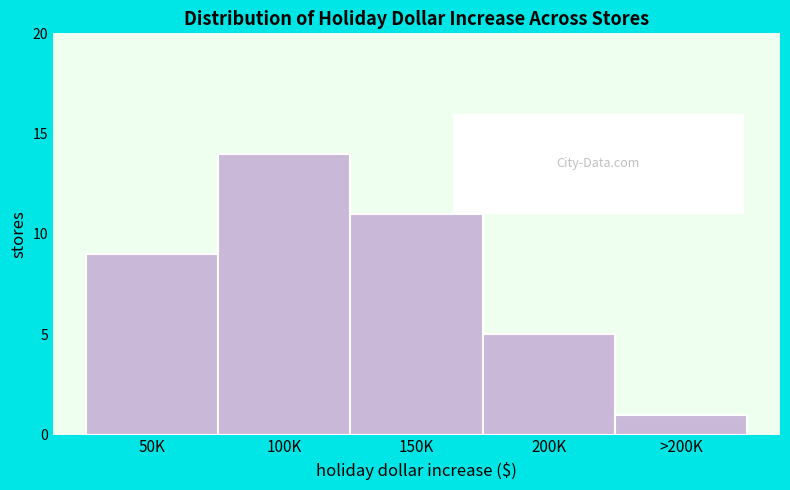

Reading right to left, list all the values displayed in this chart.

1	5	11	14	9